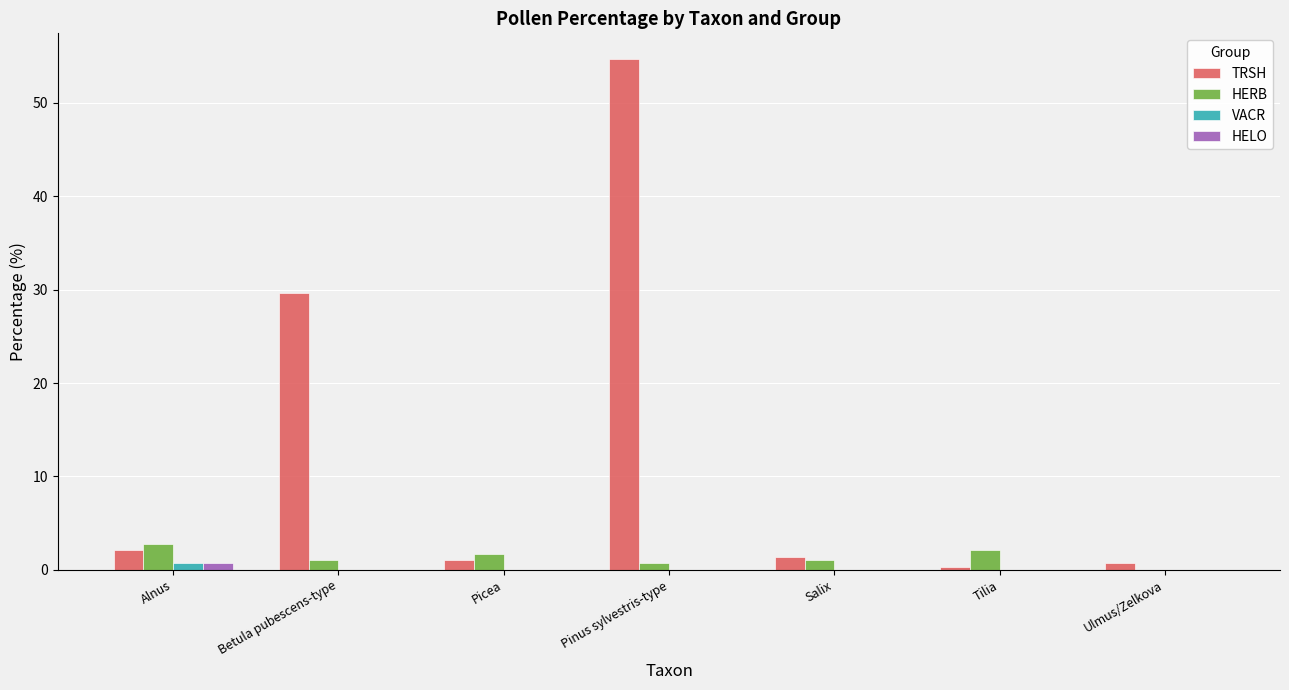

How many series are shown in this chart?

4